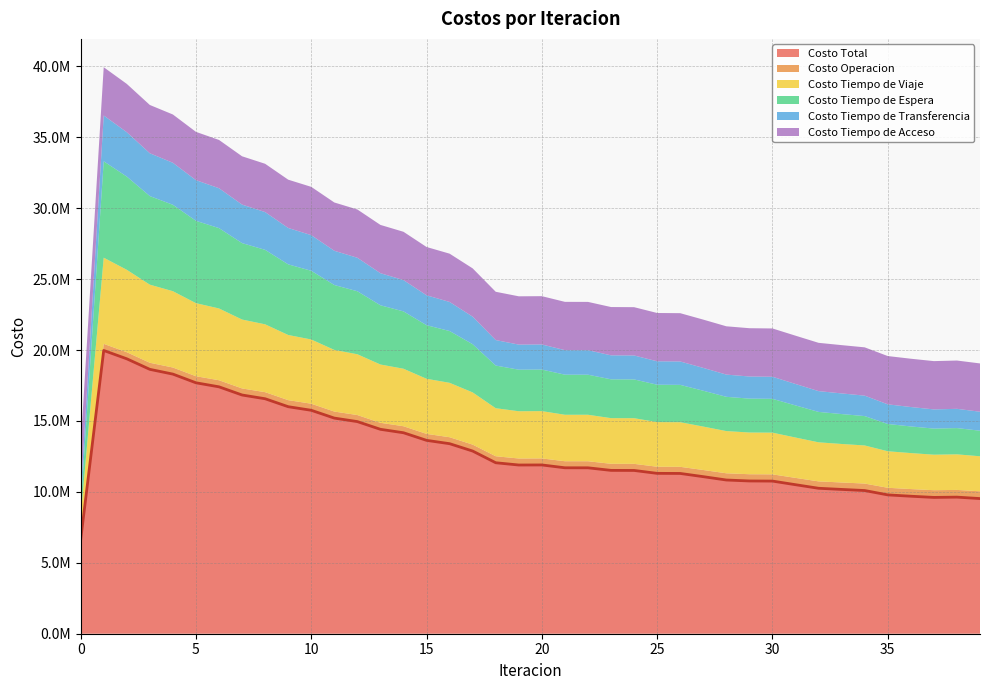

Between which two adjacent categories do Costo Tiempo de Viaje and Costo Tiempo de Espera first intersect?

0 and 1